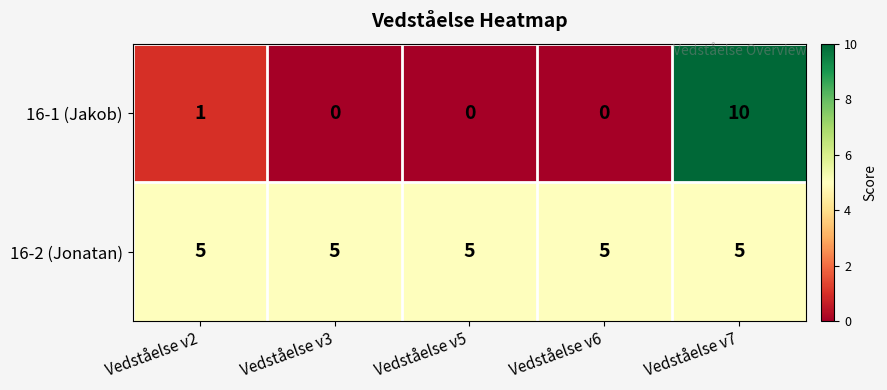

Is it true that 16-1 (Jakob) equals 14 at Vedståelse v7?

False